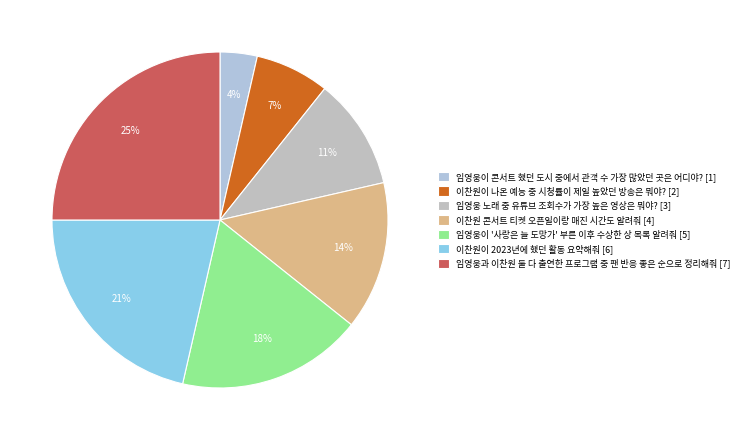

Count the number of slices in the pie.

7